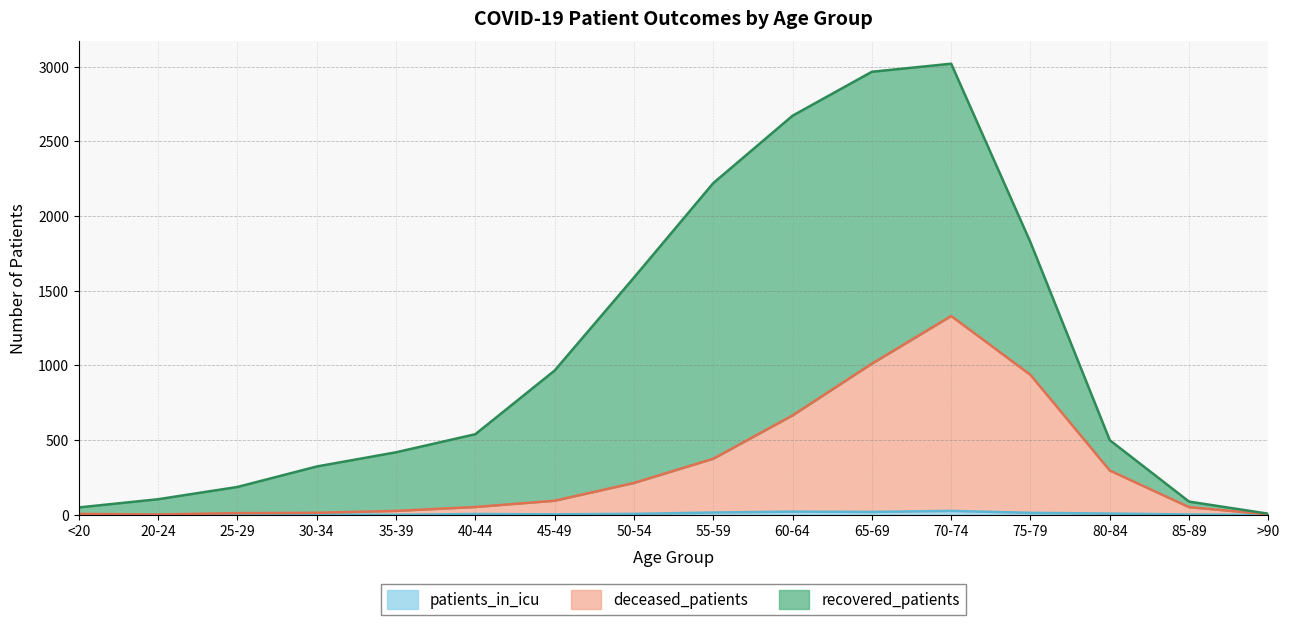

True or false: patients_in_icu and deceased_patients intersect in this chart.

False